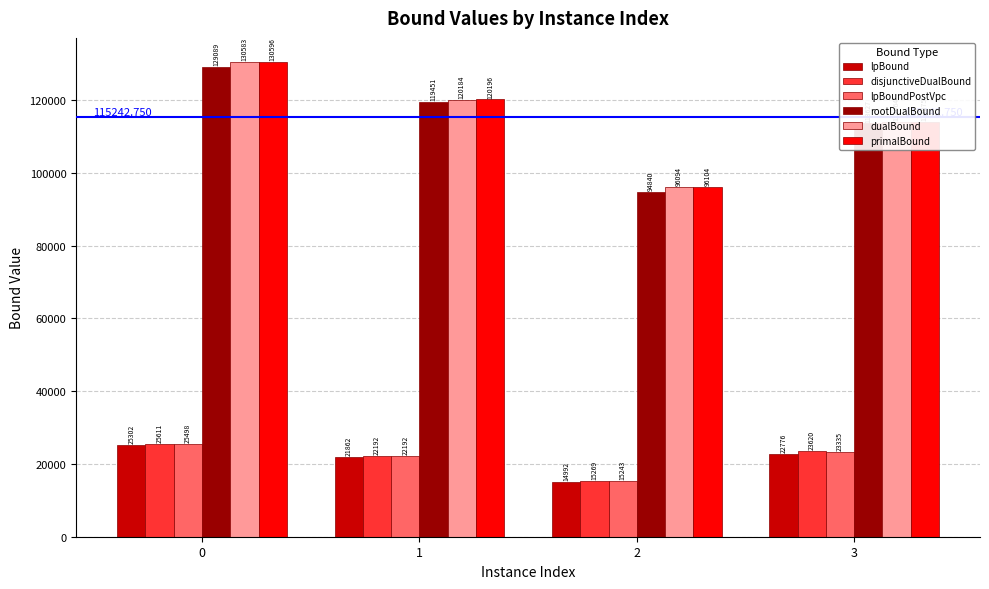

Read the lpBoundPostVpc value at 1.

22192.1